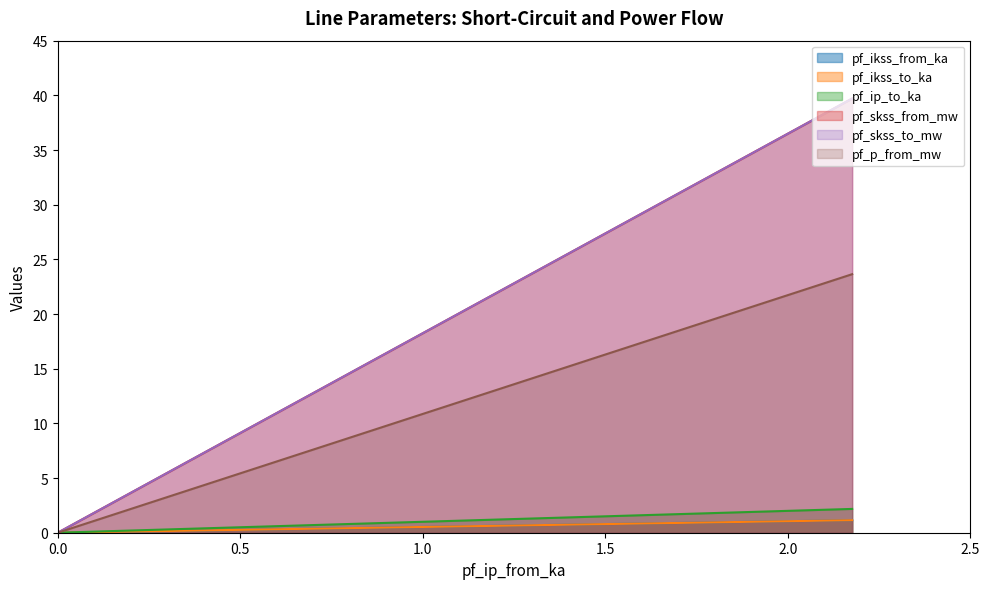

True or false: pf_ikss_from_ka has a value of 0.0 at 0.0.

True